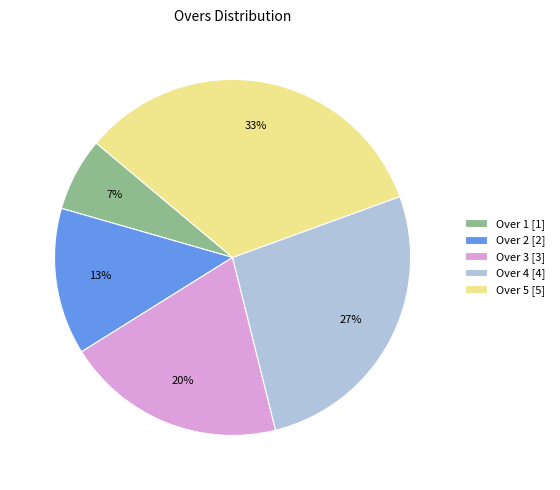

Does Over 5 account for over 50% of the chart?

No